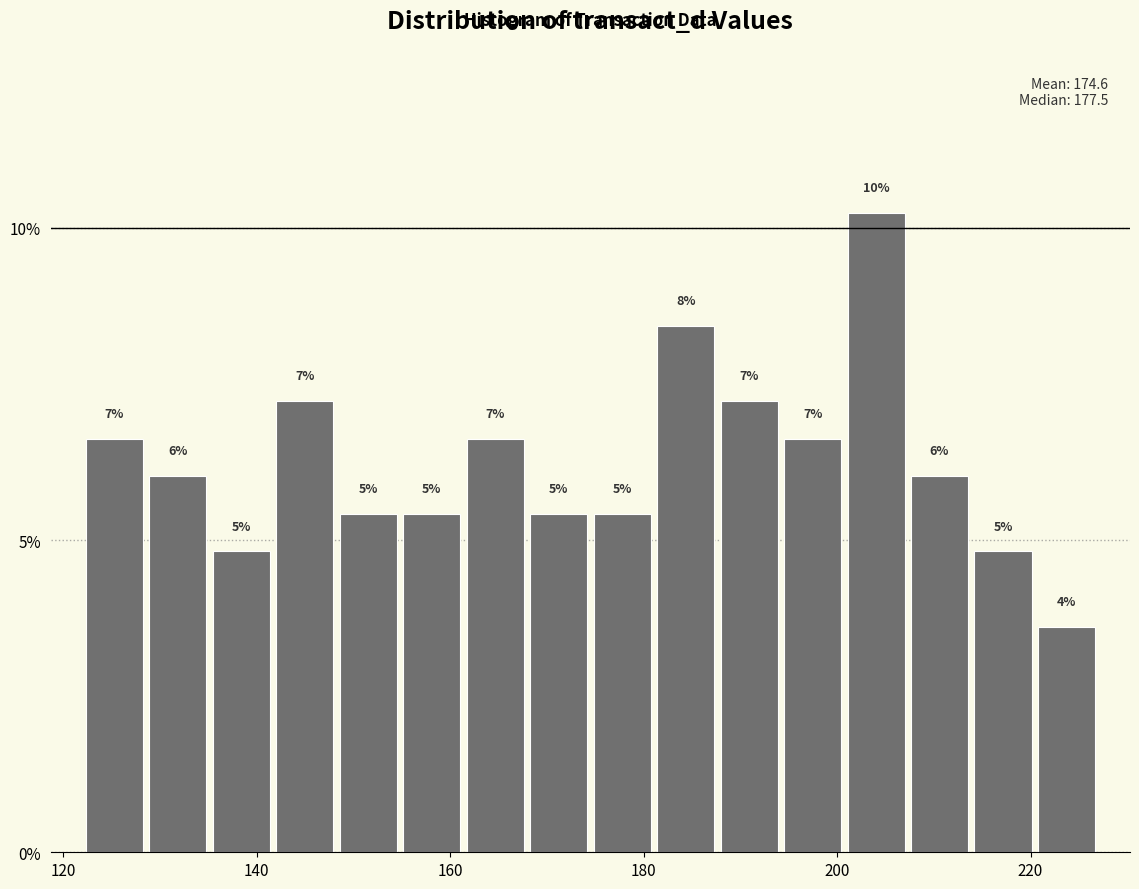

Read against the x-axis, roughly where is the centre of the tallest bar?

204